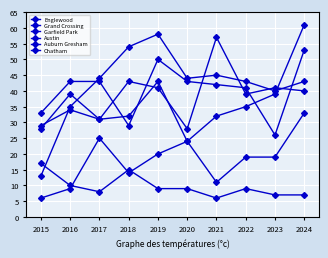

At how many categories does at least one series exceed 45?

4